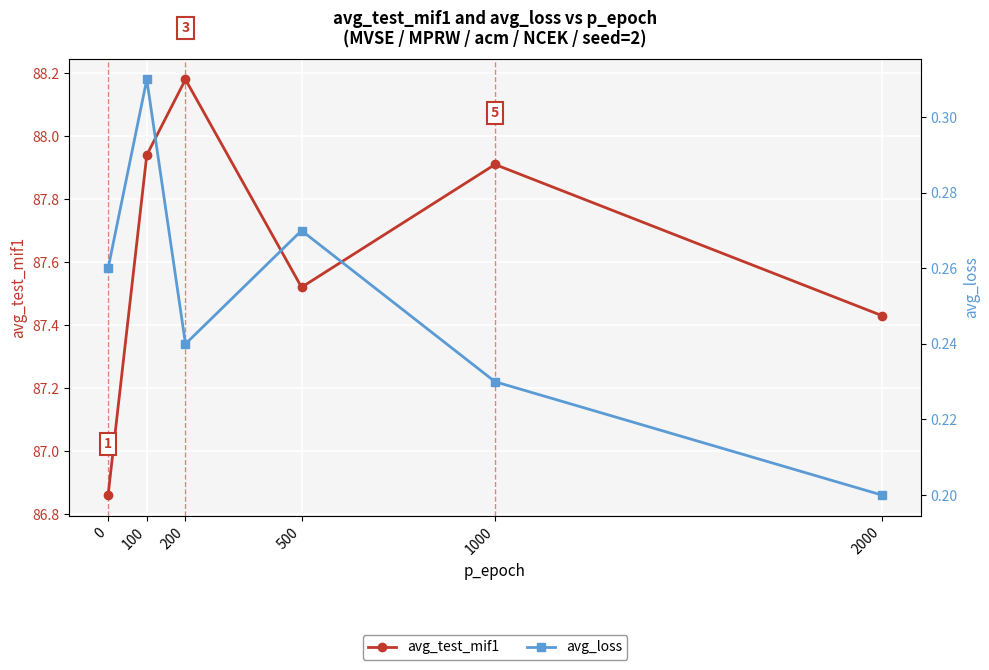

What is the value of the avg_test_mif1 point at the 4th from the left?

87.5